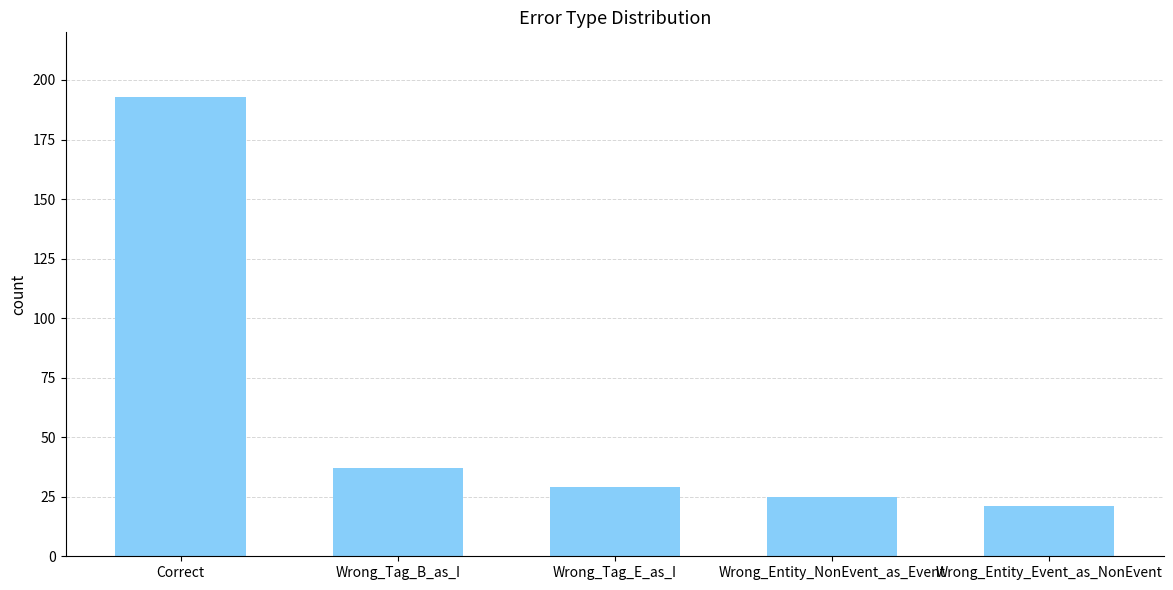

What is the difference between the values at Wrong_Entity_NonEvent_as_Event and Correct?

168